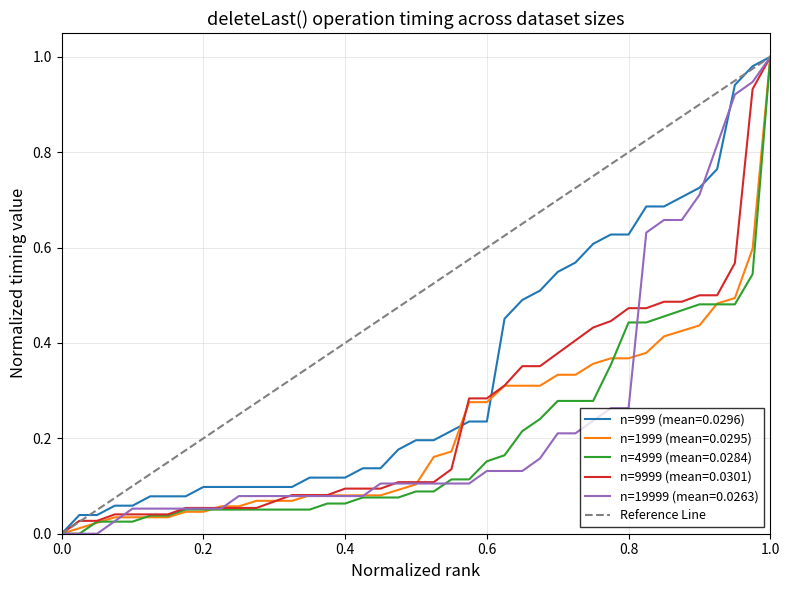

The n=4999 (mean=0.0284) series shows 0.0 at 0.0. True or false?

True